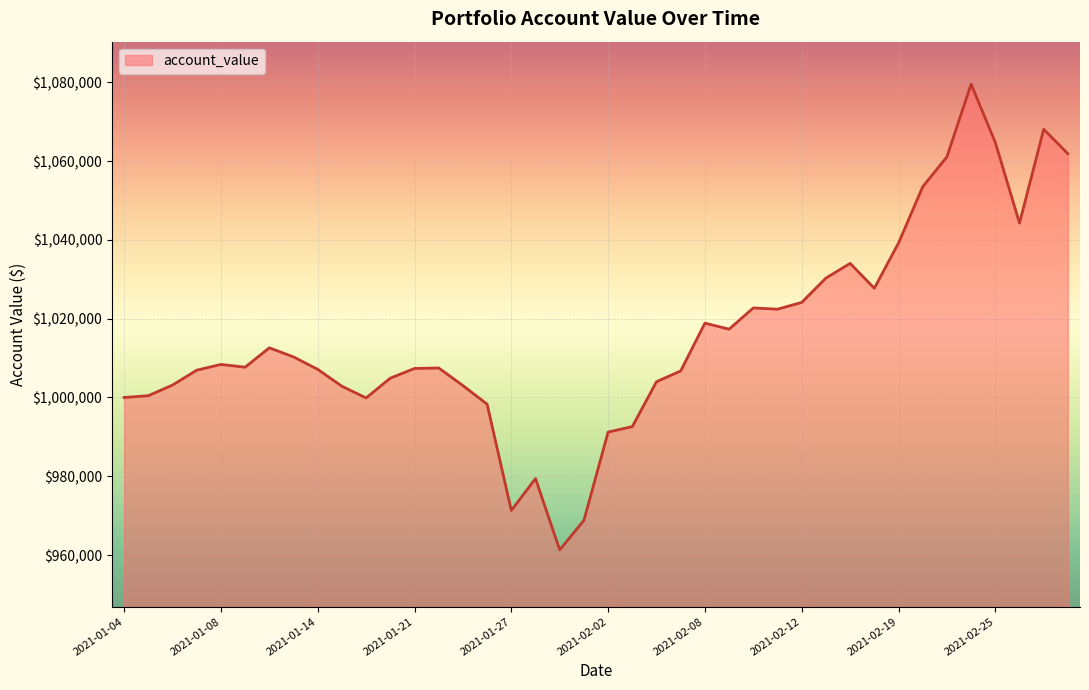

Does the chart have visible grid lines?

Yes